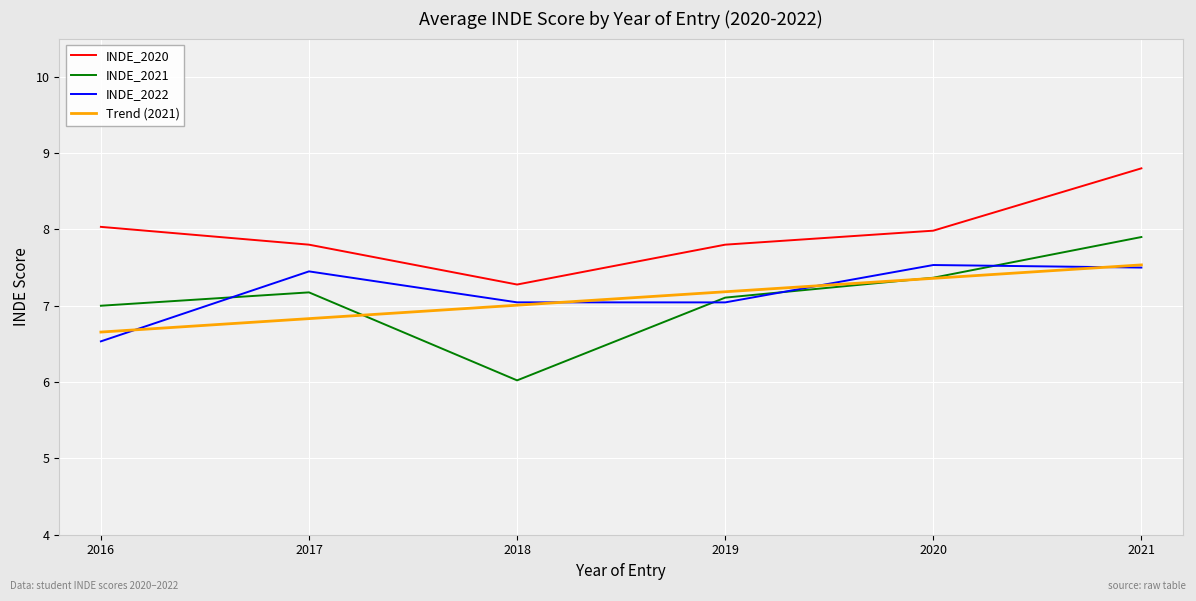

True or false: INDE_2020 and INDE_2022 cross at least once.

False